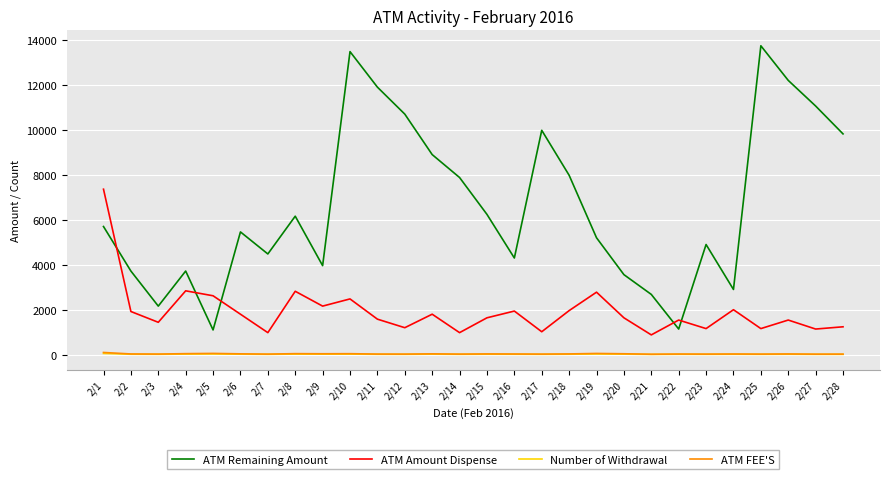

Where is the first local minimum for ATM Amount Dispense?

2/3